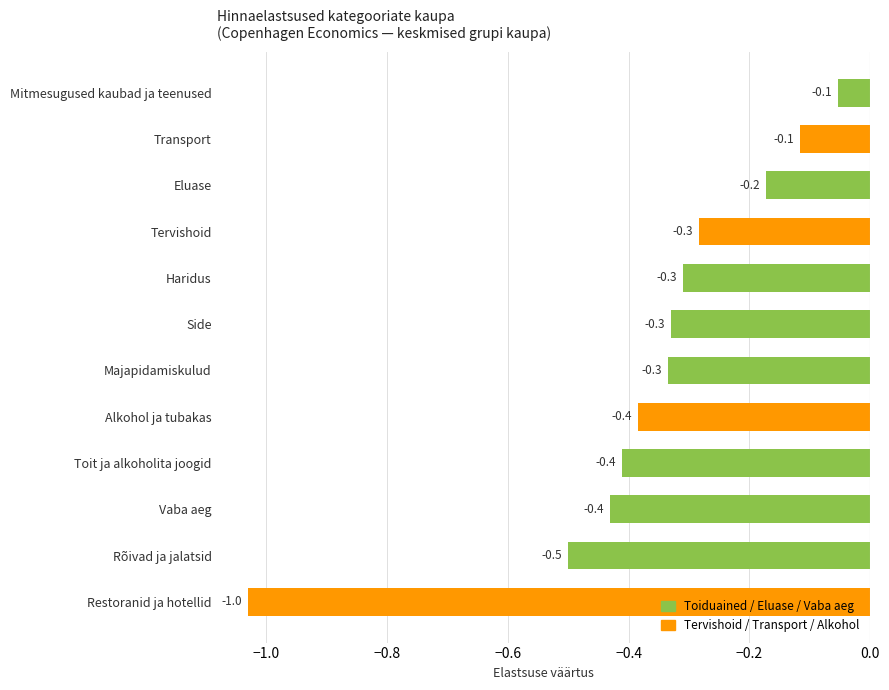

The chart shows a value of -0.2 at Transport. True or false?

False